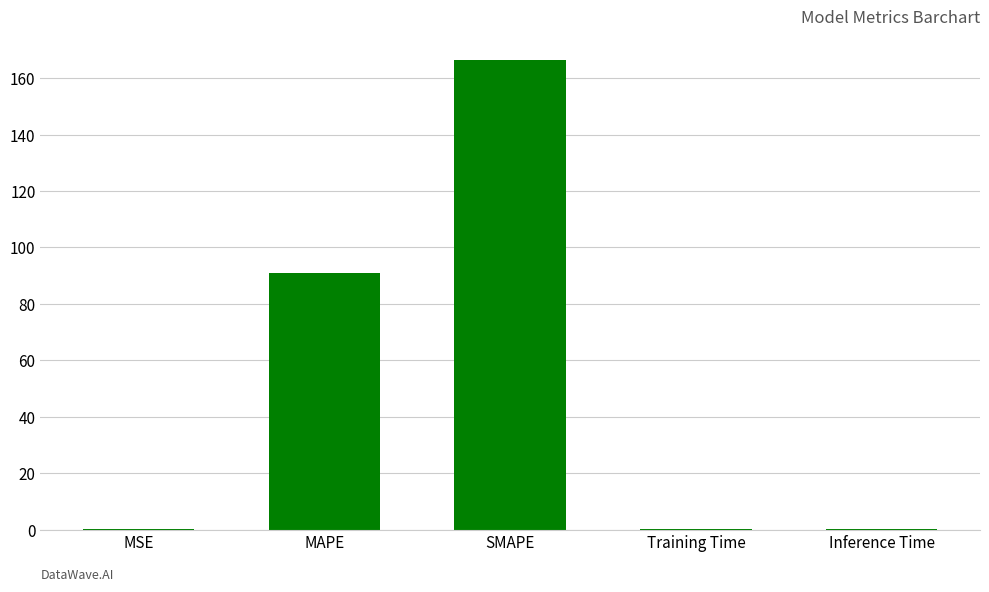

Which category has the highest value across all series?

SMAPE